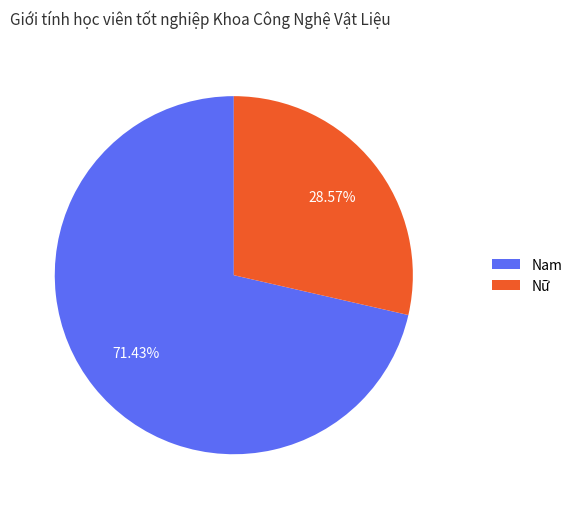

What is the total percentage of Nữ and Nam?

100.0%